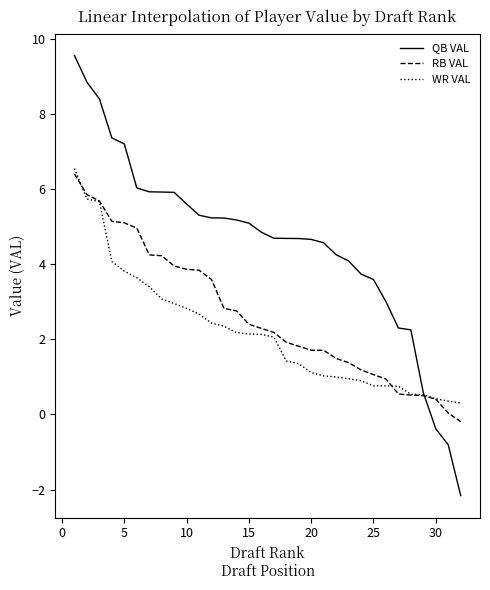

Which series has the largest range (max minus min)?

QB VAL